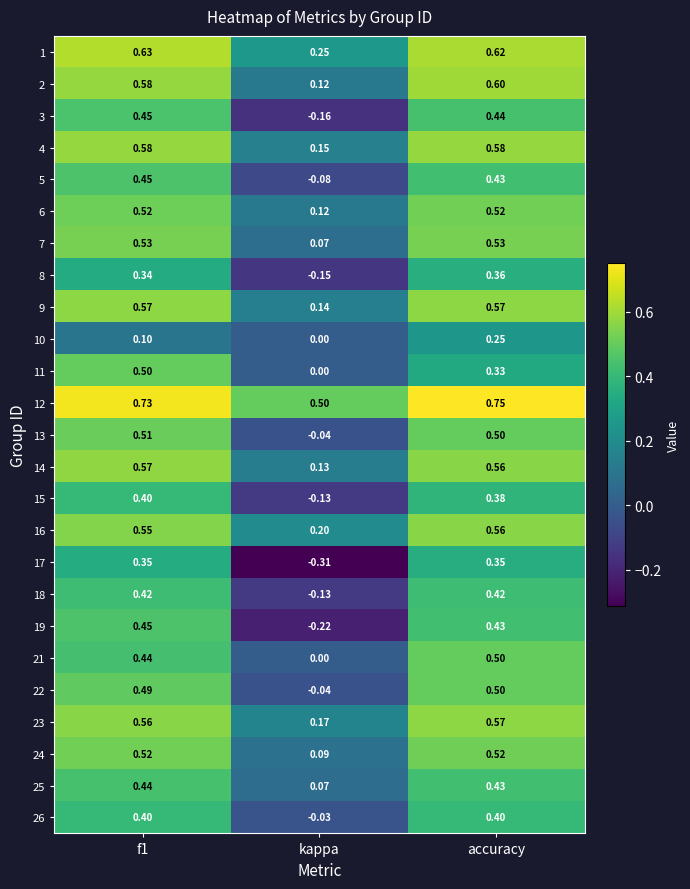

At which category is the sum across all series the highest?

accuracy